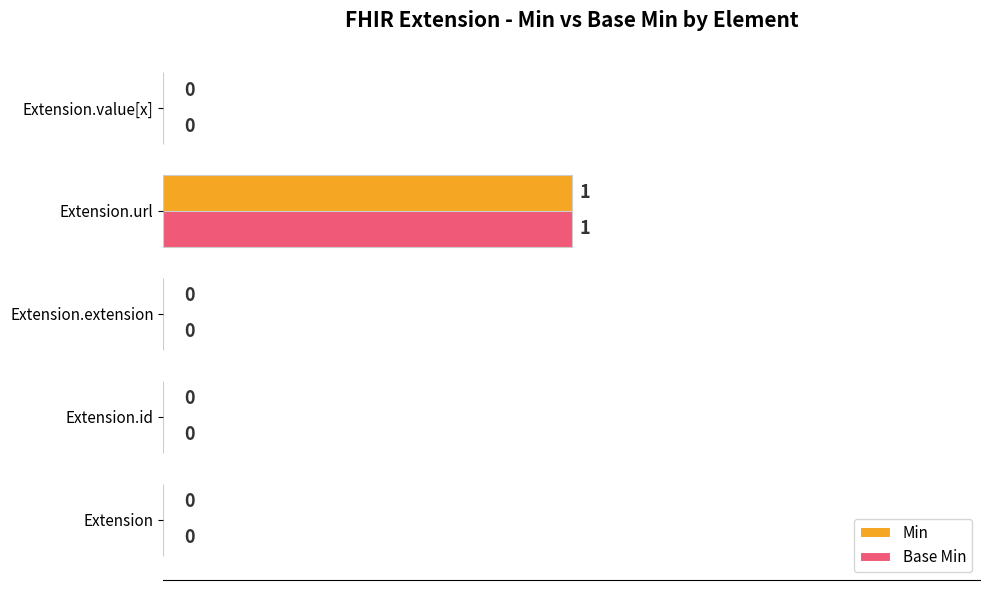

At which category is the sum across all series the highest?

Extension.url